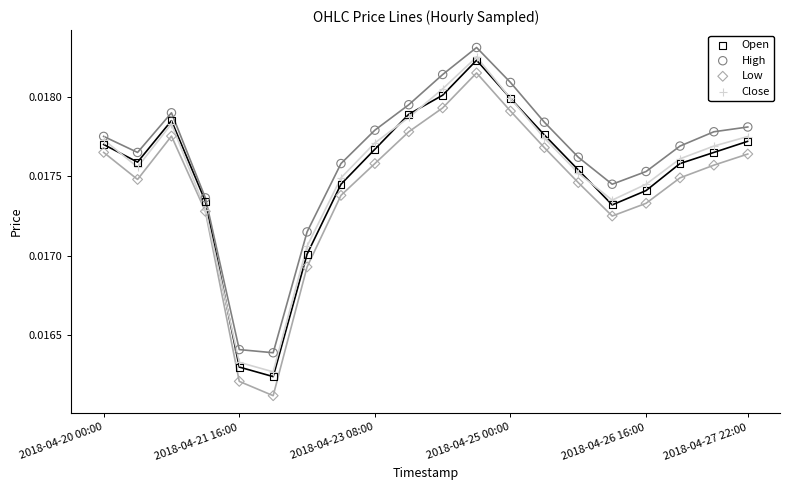

What are all the series names shown in the legend?

Open, High, Low, Close